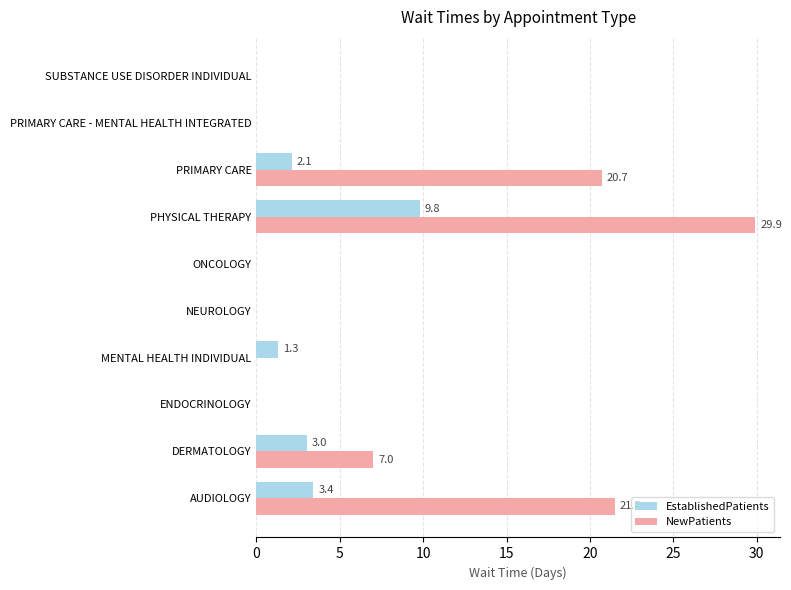

Which series has the largest total across all categories?

NewPatients